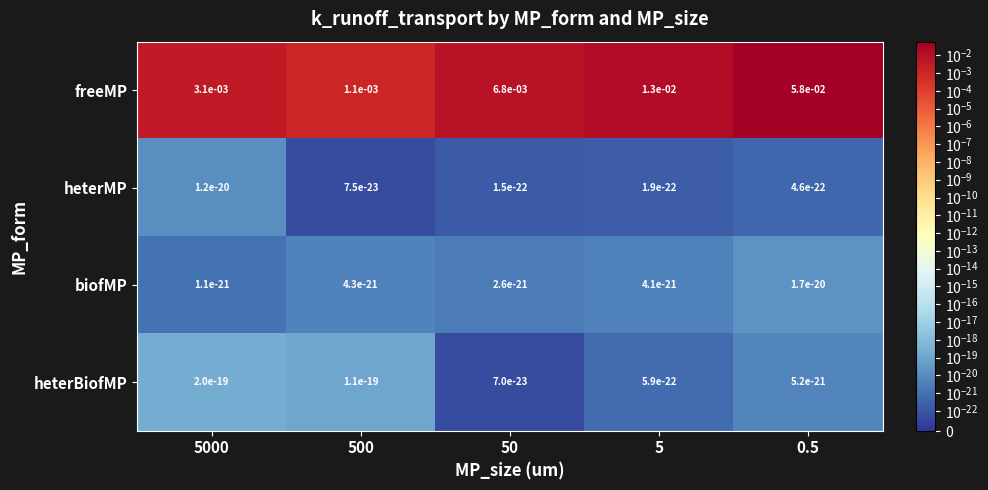

Which label corresponds to the largest value in the chart?

0.5